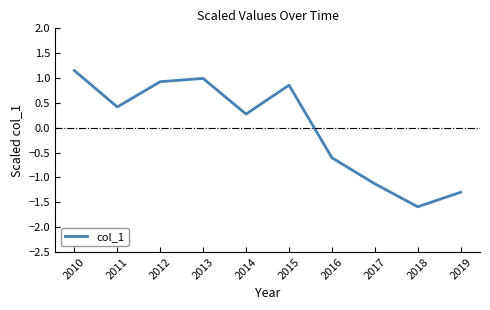

The chart shows a value of 1.9 at 2010. True or false?

False